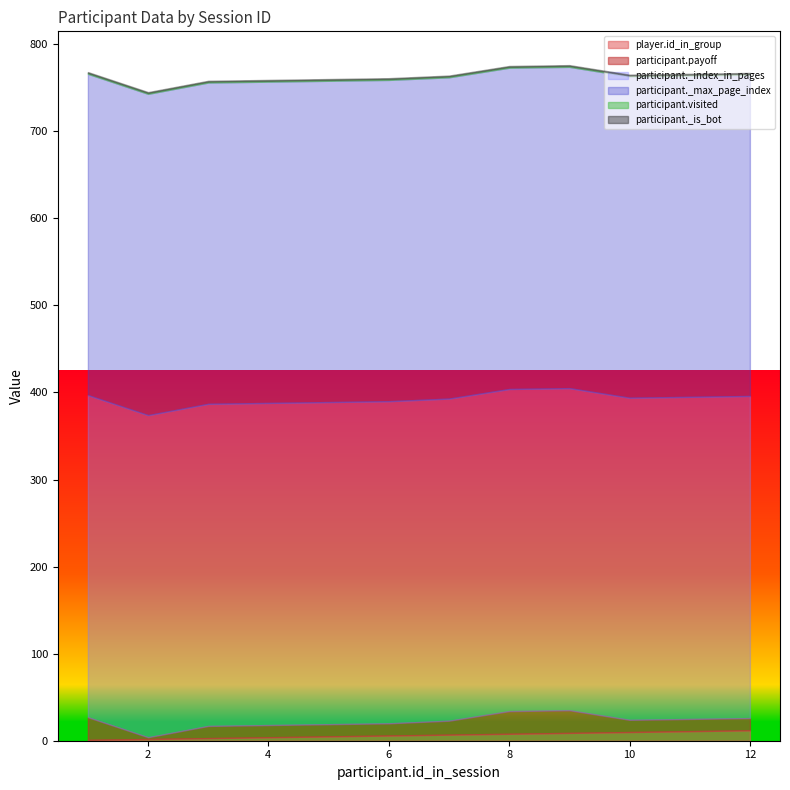

True or false: participant.payoff and participant._max_page_index cross at least once.

False